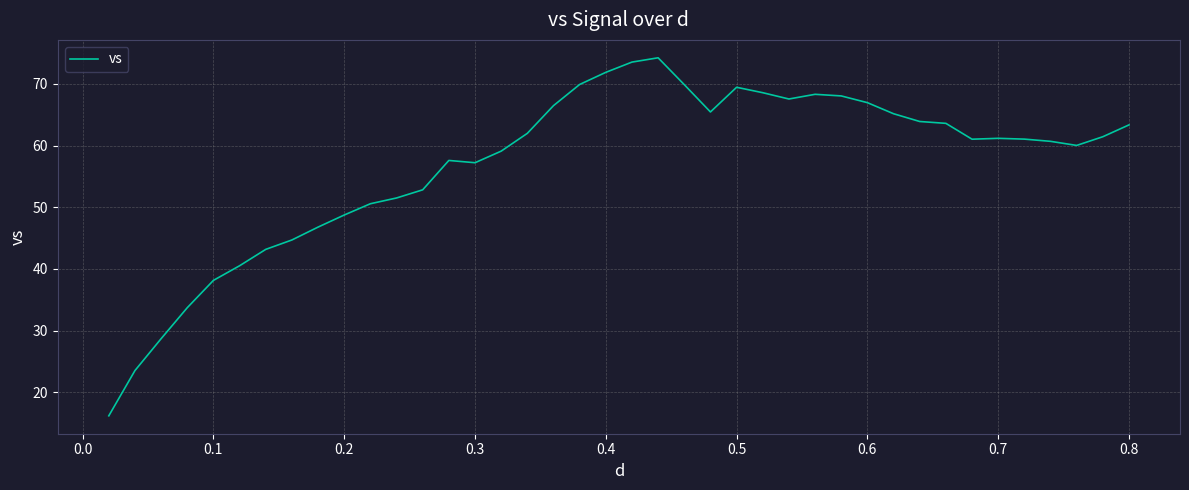

What is the maximum value shown in the chart?

74.2